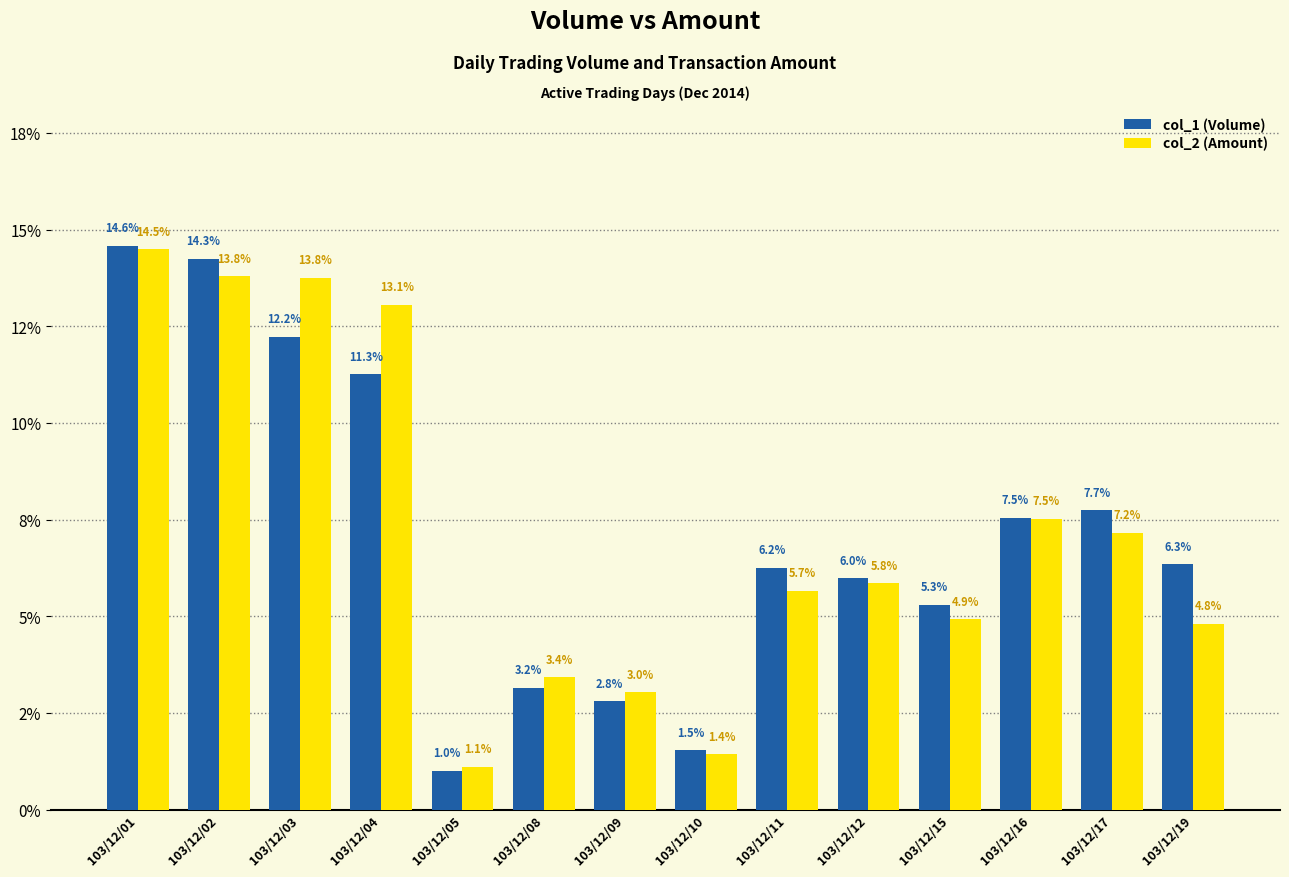

Between 103/12/11 and 103/12/15, which is larger?

103/12/11